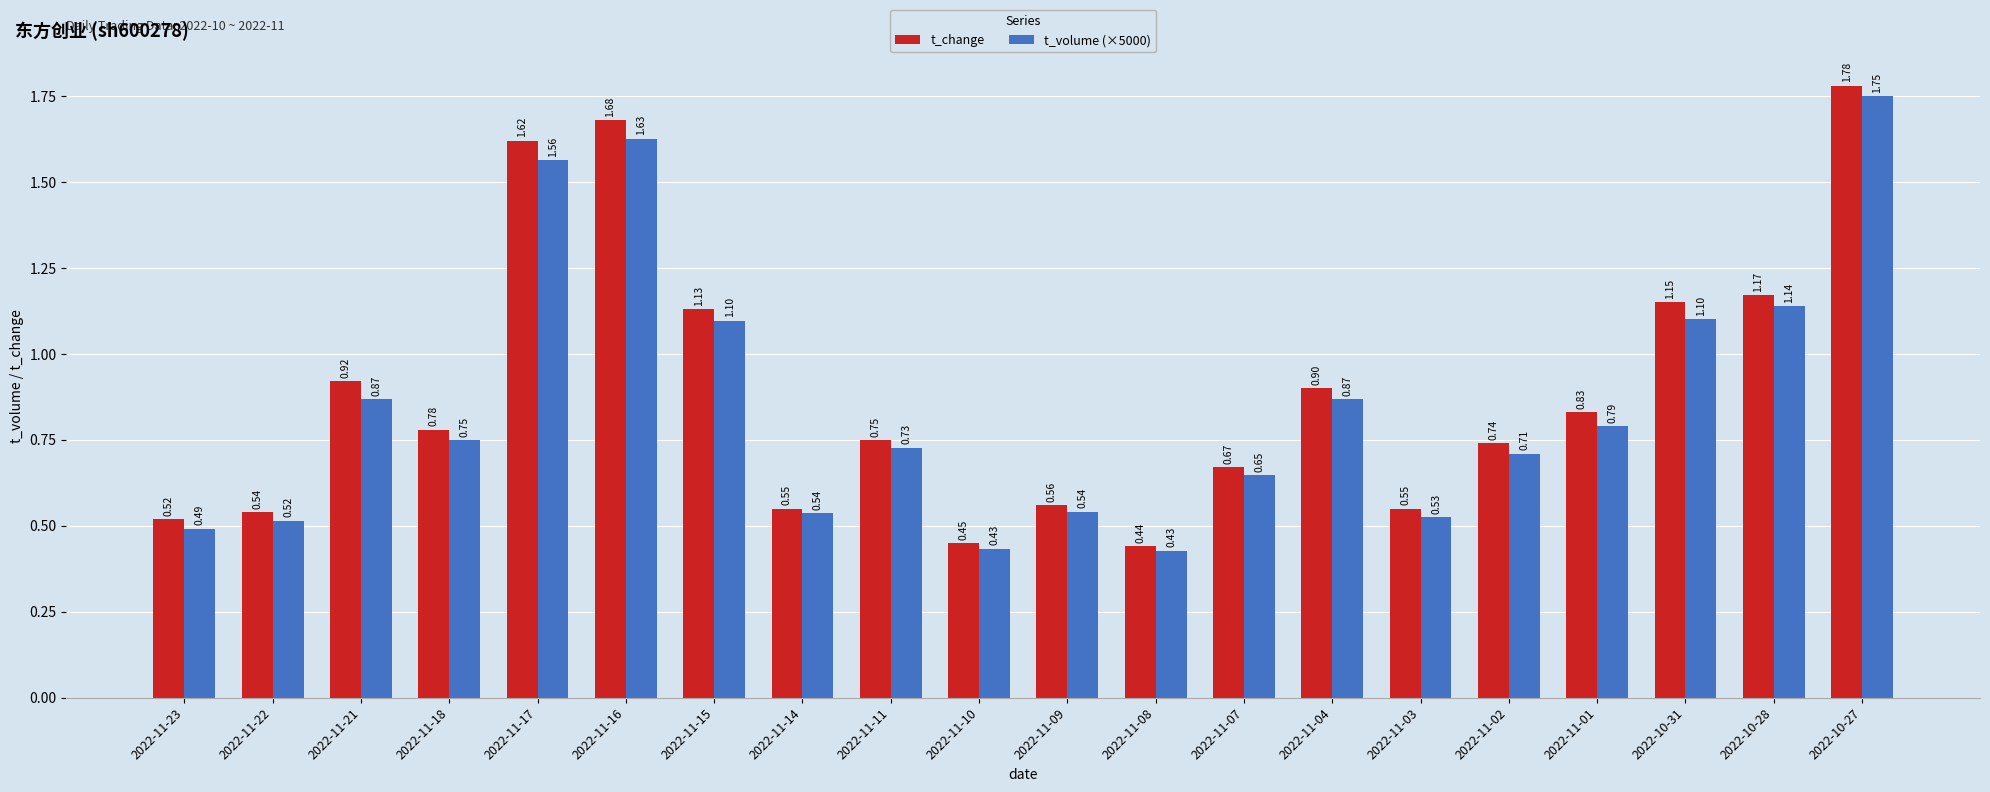

What position from the left is 2022-11-02?

16